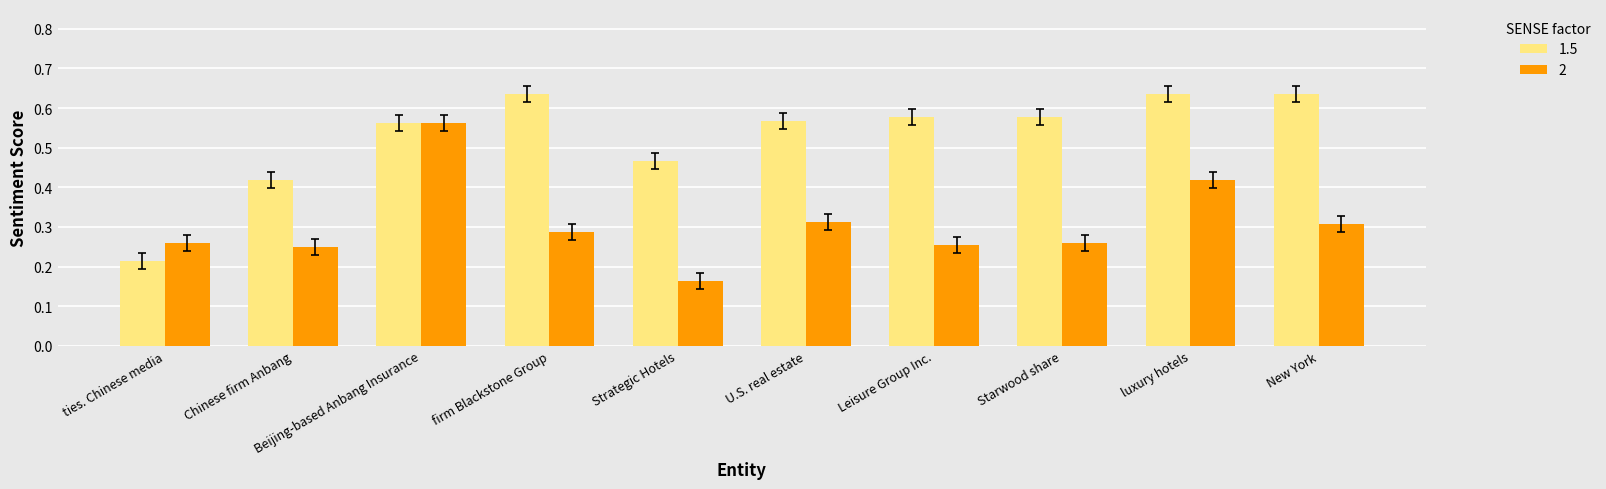

Is the value of 1.5 at New York greater than the value of 2 at U.S. real estate?

Yes